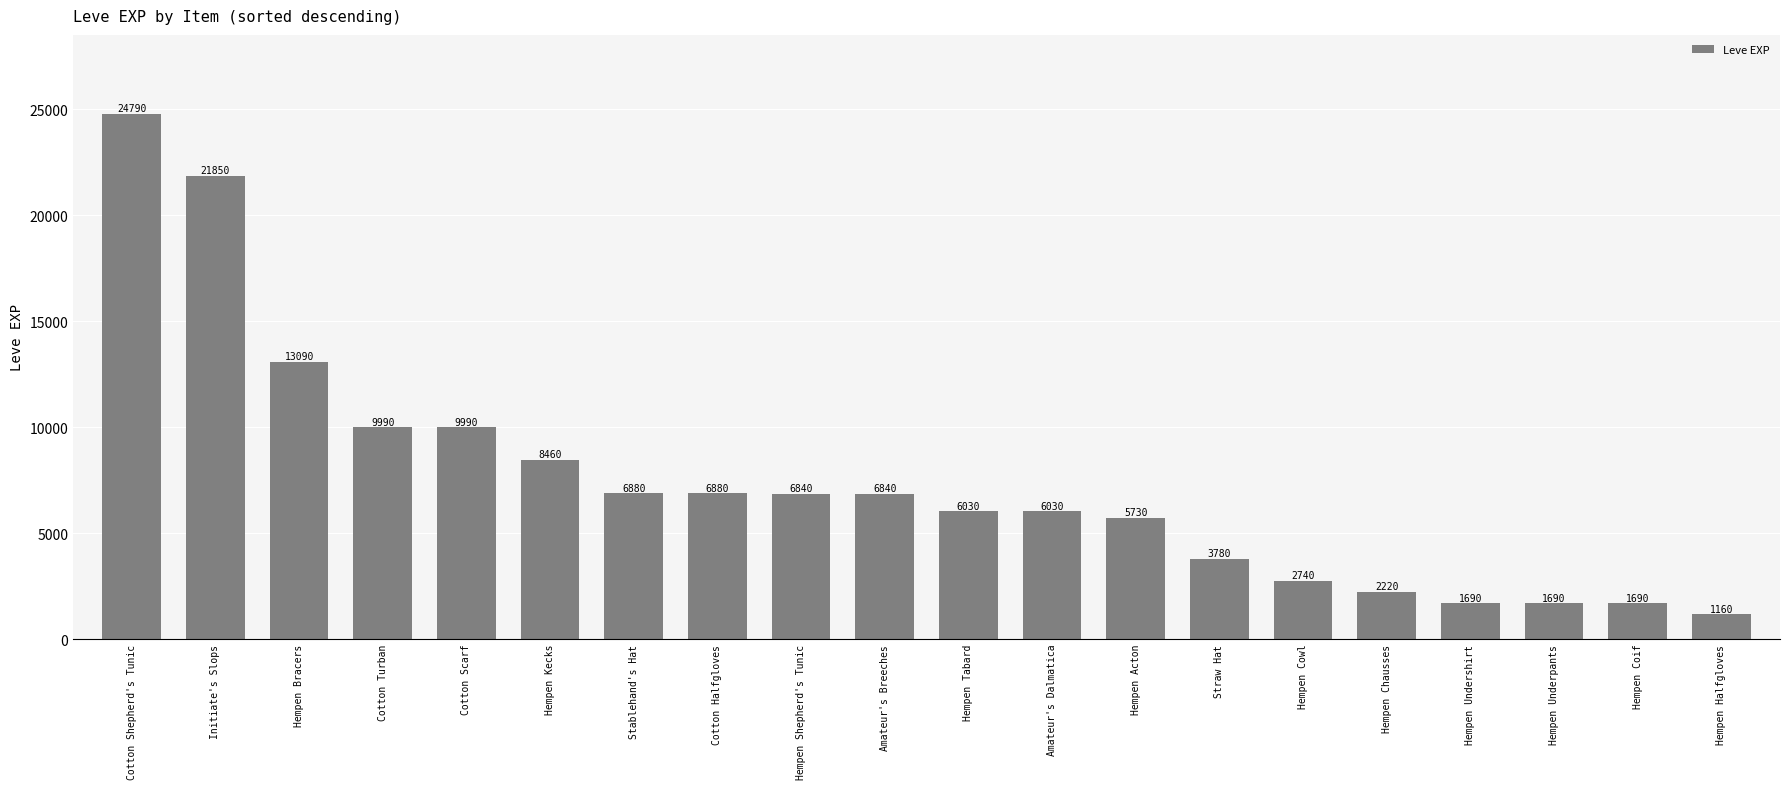

Reading left to right, list all the values displayed in this chart.

Cotton Shepherd's Tunic=24790	Initiate's Slops=21850	Hempen Bracers=13090	Cotton Turban=9990	Cotton Scarf=9990	Hempen Kecks=8460	Stablehand's Hat=6880	Cotton Halfgloves=6880	Hempen Shepherd's Tunic=6840	Amateur's Breeches=6840	Hempen Tabard=6030	Amateur's Dalmatica=6030	Hempen Acton=5730	Straw Hat=3780	Hempen Cowl=2740	Hempen Chausses=2220	Hempen Undershirt=1690	Hempen Underpants=1690	Hempen Coif=1690	Hempen Halfgloves=1160